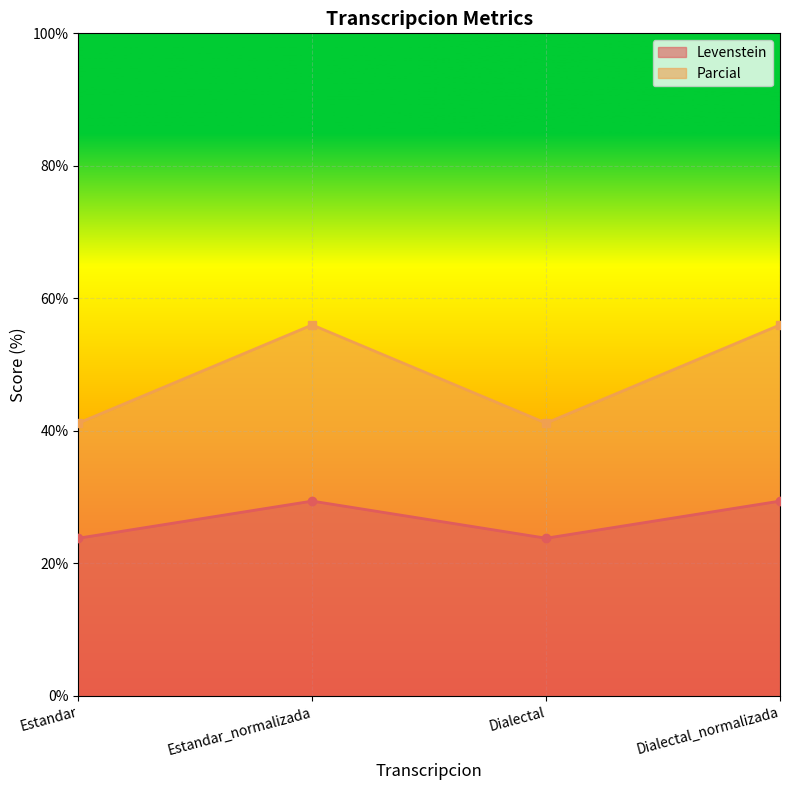

What is the total value across all series at Estandar?

65.0